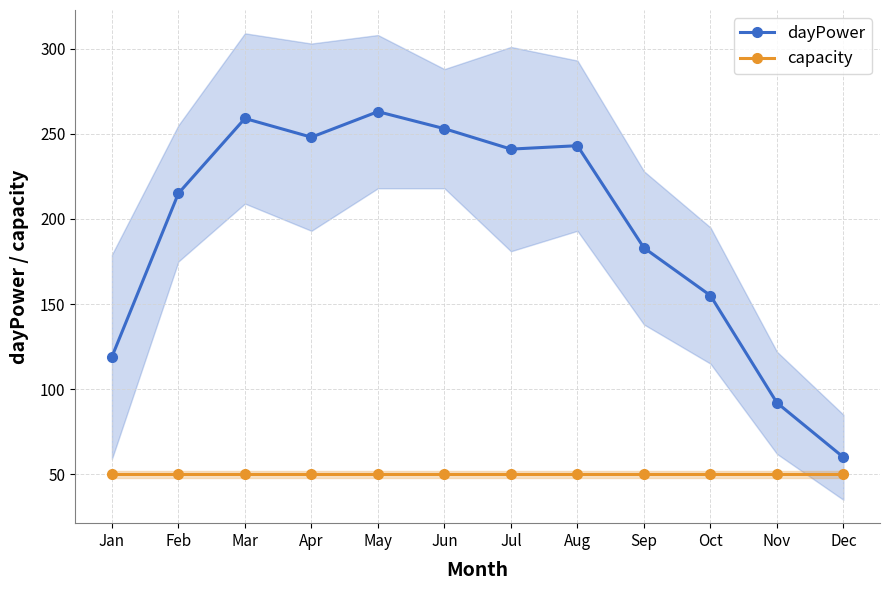

What is the sum of the capacity values at Feb and Jan?

100